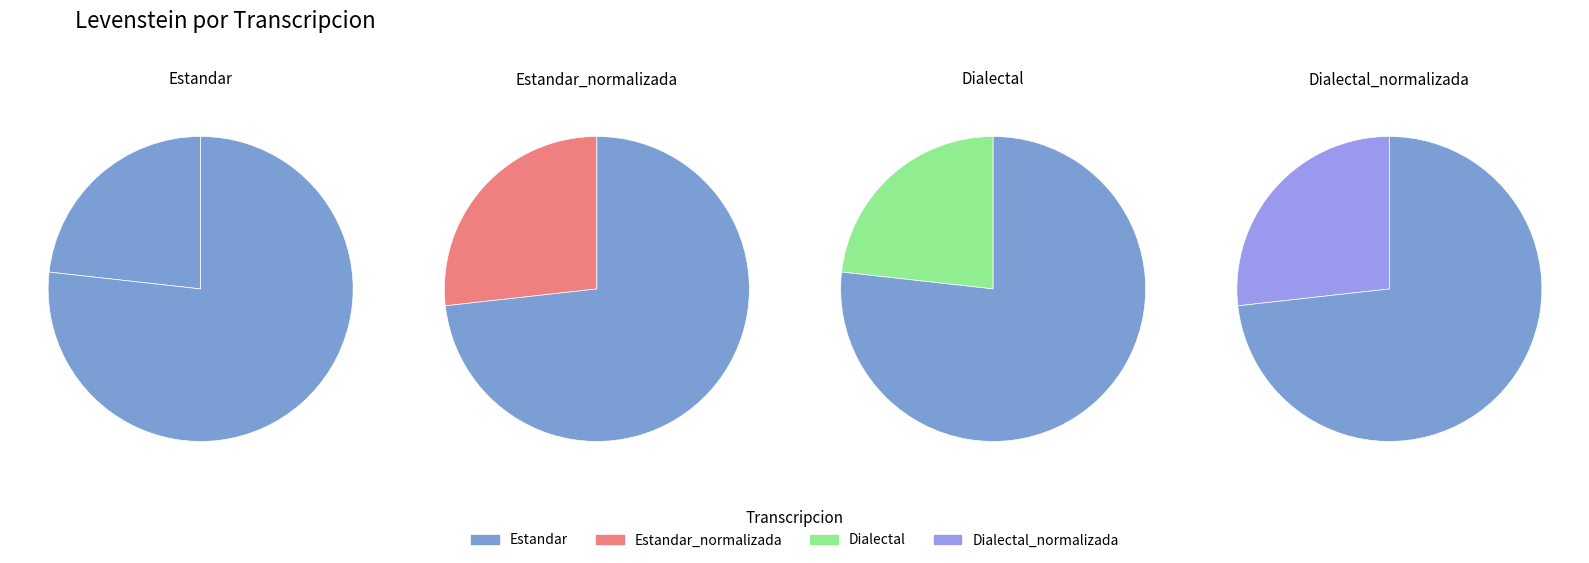

To the nearest percent, what portion does Estandar represent?

23%